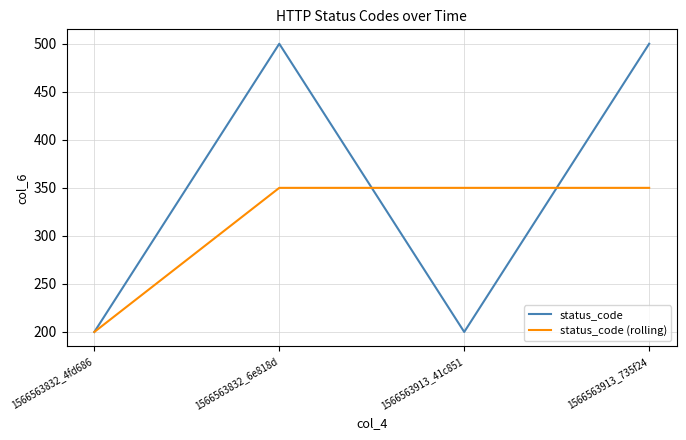

Reading right to left, list all the values displayed in this chart.

status_code: 500	200	500	200
status_code (rolling): 350	350	350	200